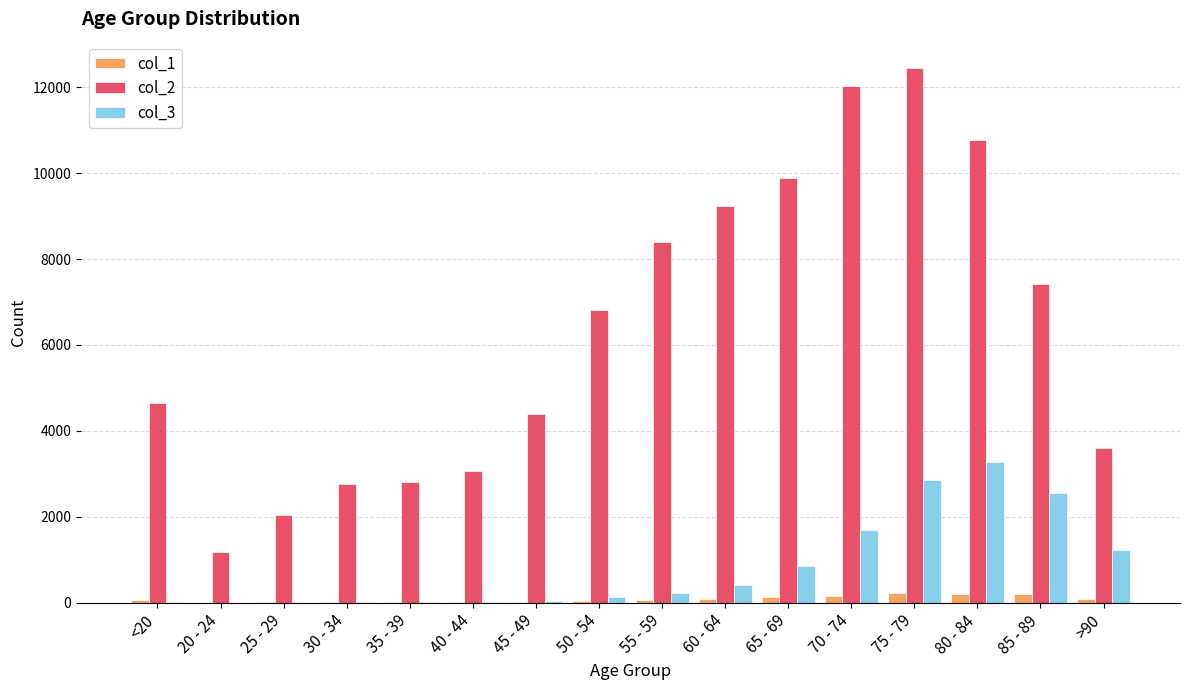

Which category has the highest value across all series?

75 - 79